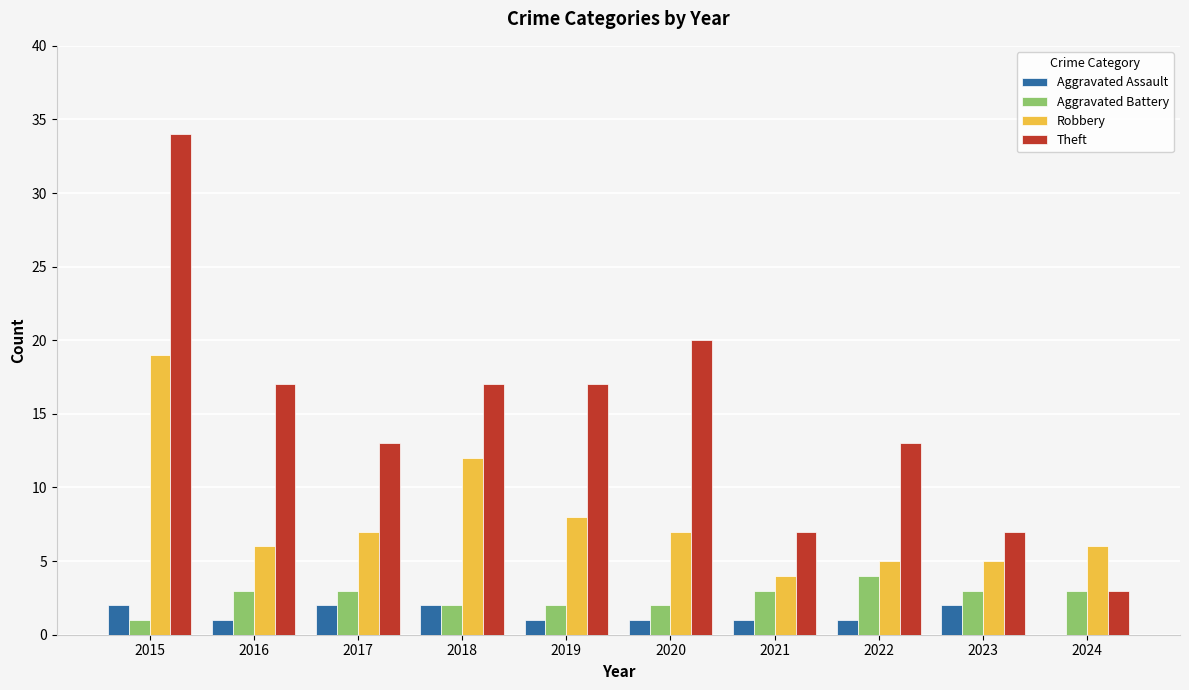

Which series has the largest total across all categories?

Theft